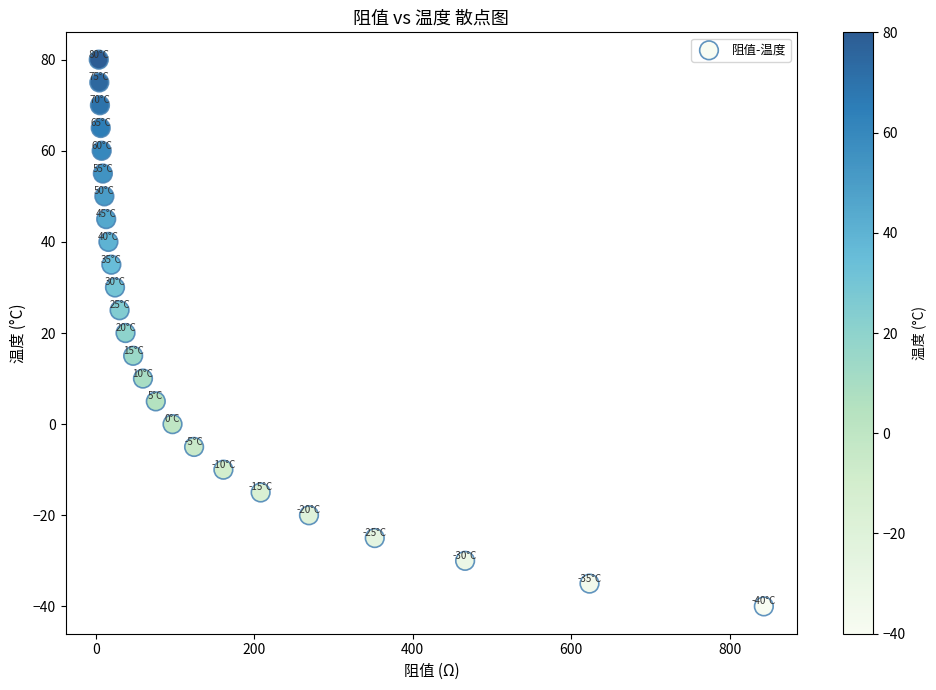

What is the range of Y values (max minus min)?

120